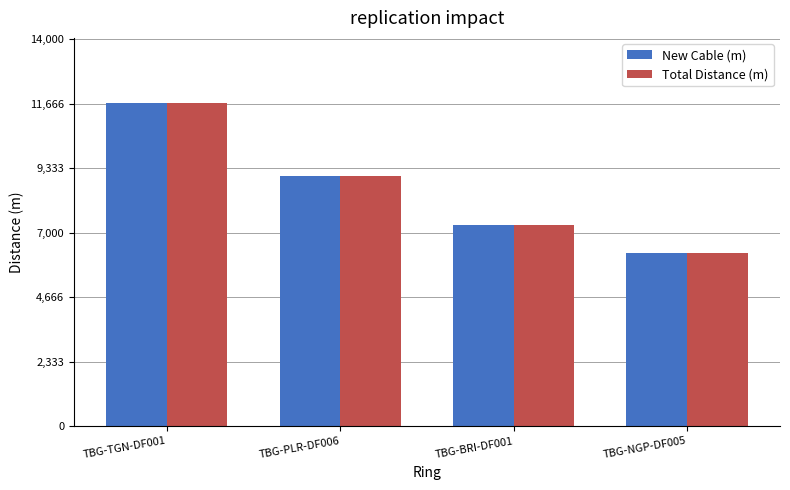

Which label corresponds to the largest value in the chart?

TBG-TGN-DF001